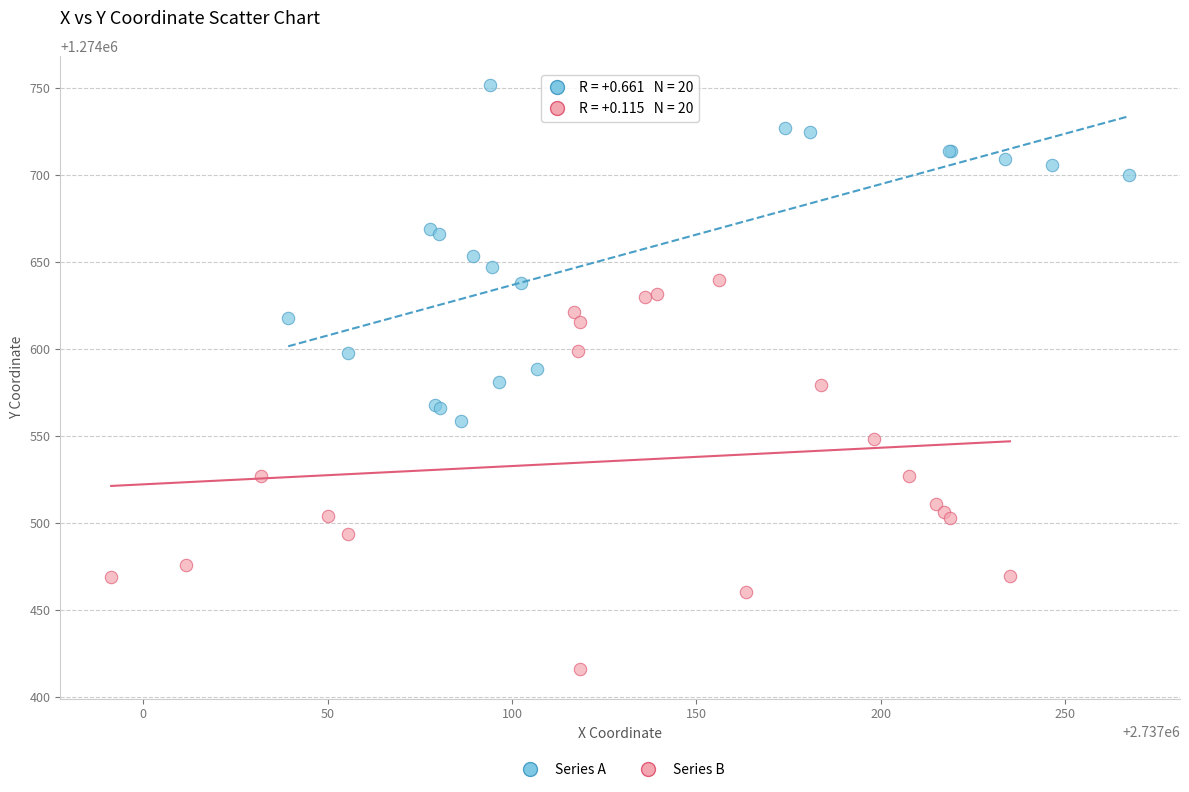

Which series has the widest spread of Y values?

Series B